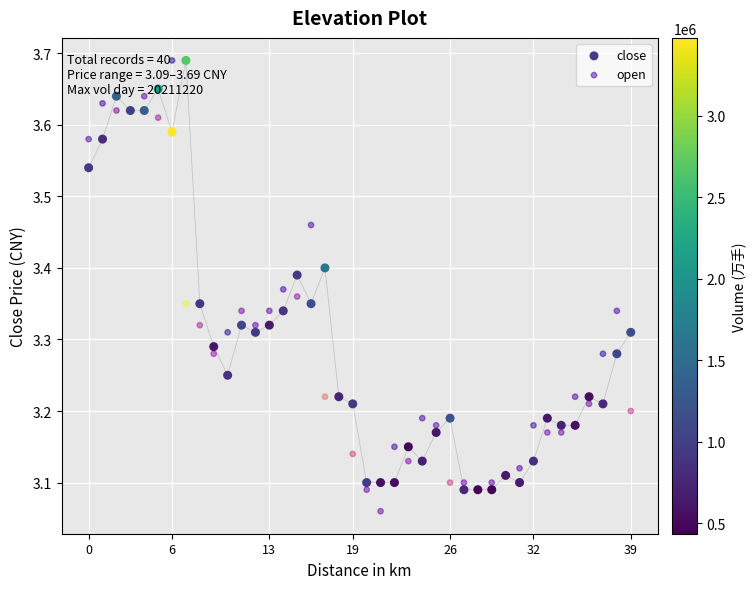

Is the value of open at 30 greater than the value of close at 23?

No